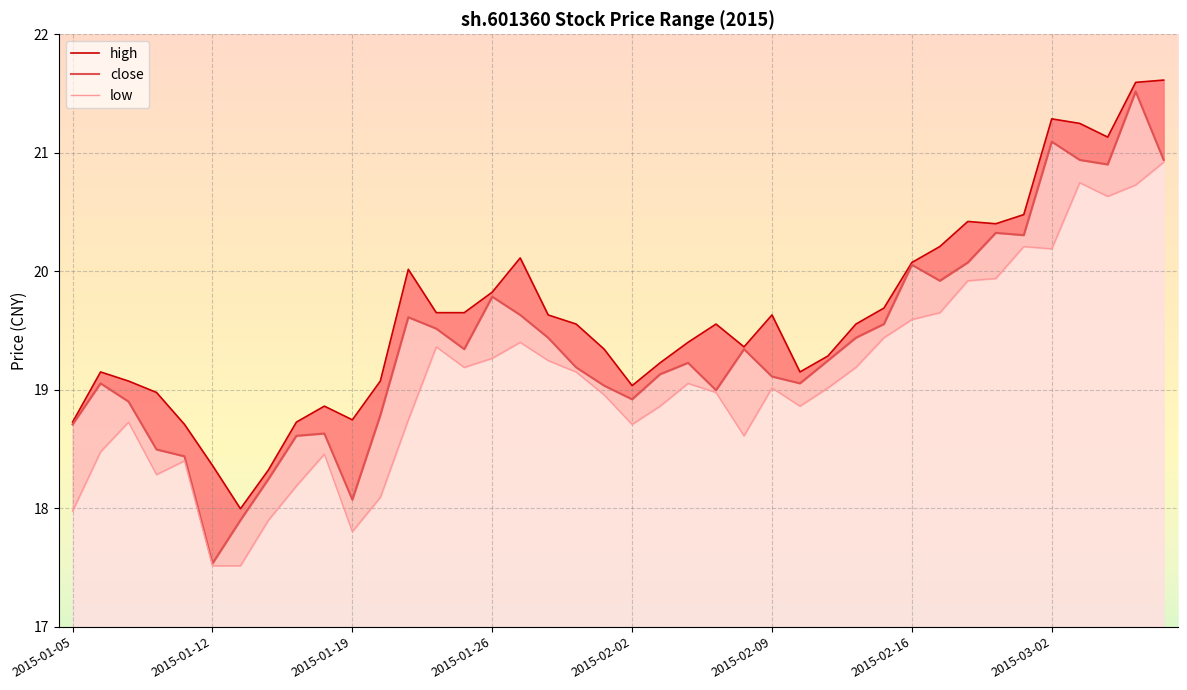

Which series changed the most between 2015-01-28 and 2015-03-03?

high